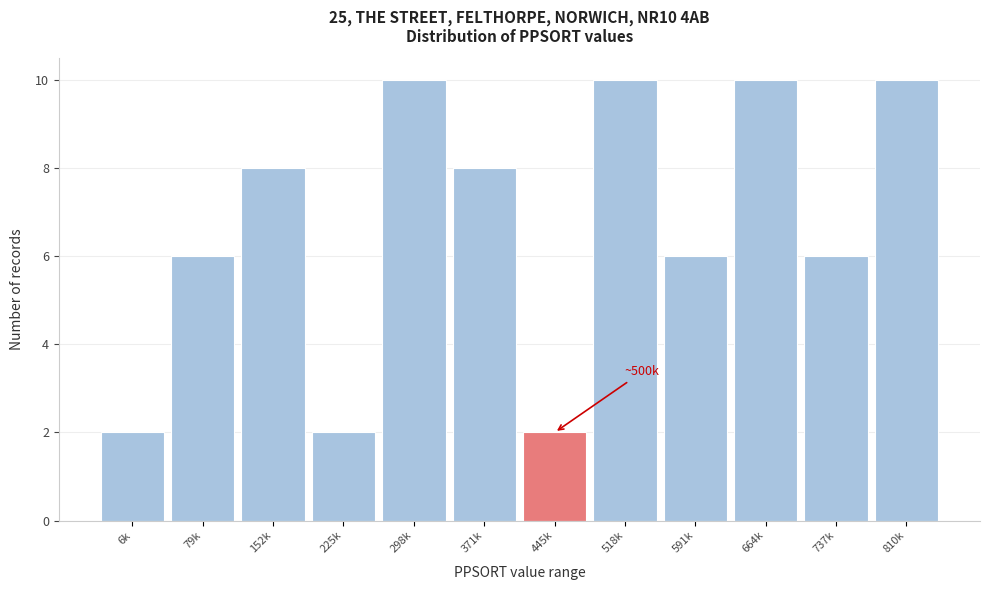

Reading left to right, what are all the values shown in this chart?

2	6	8	2	10	8	2	10	6	10	6	10